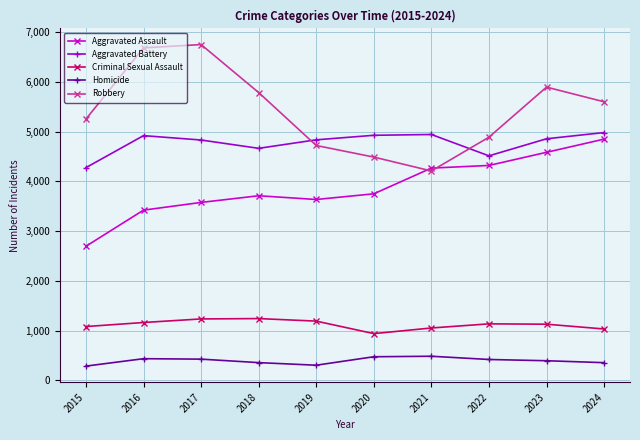

At which category does Aggravated Battery reach its first local valley?

2018